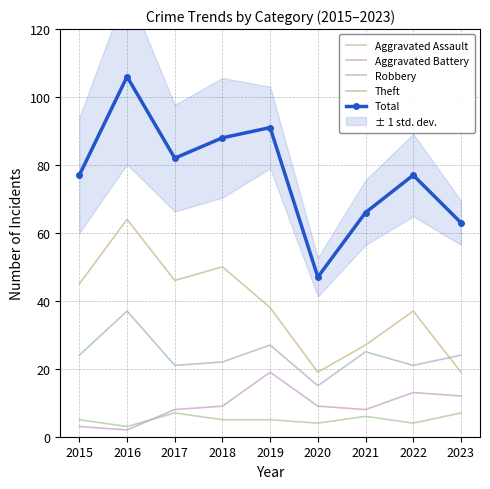

Is the value of Total at 2023 greater than the value of Aggravated Battery at 2016?

Yes